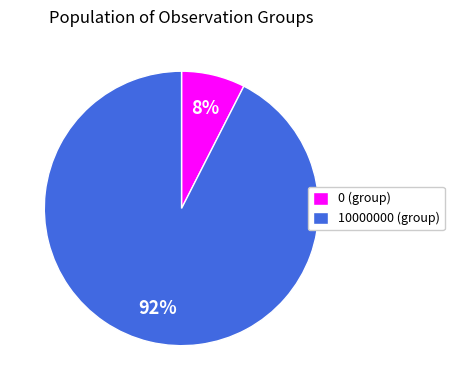

How many slices are in this pie chart?

2